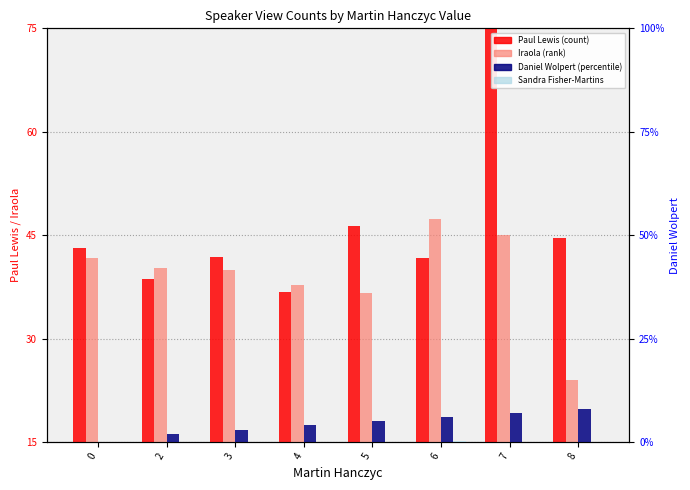

Count the number of categories in the chart.

8